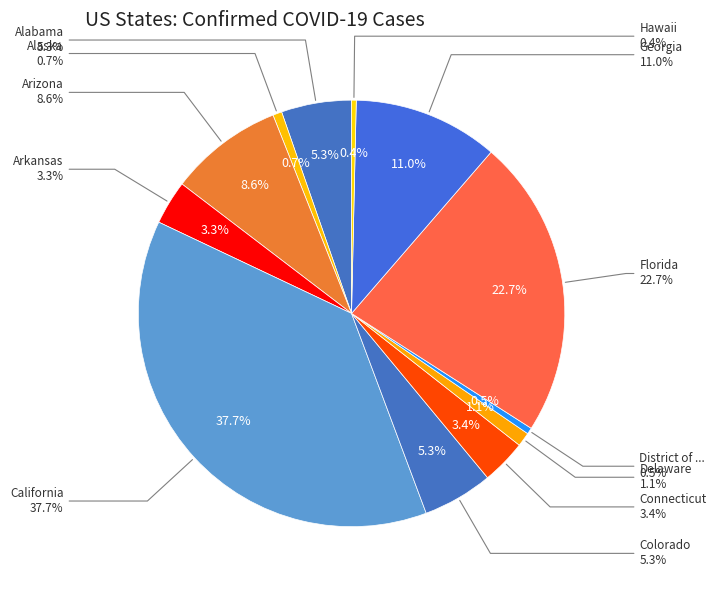

Which has a higher value, California or Alaska?

California